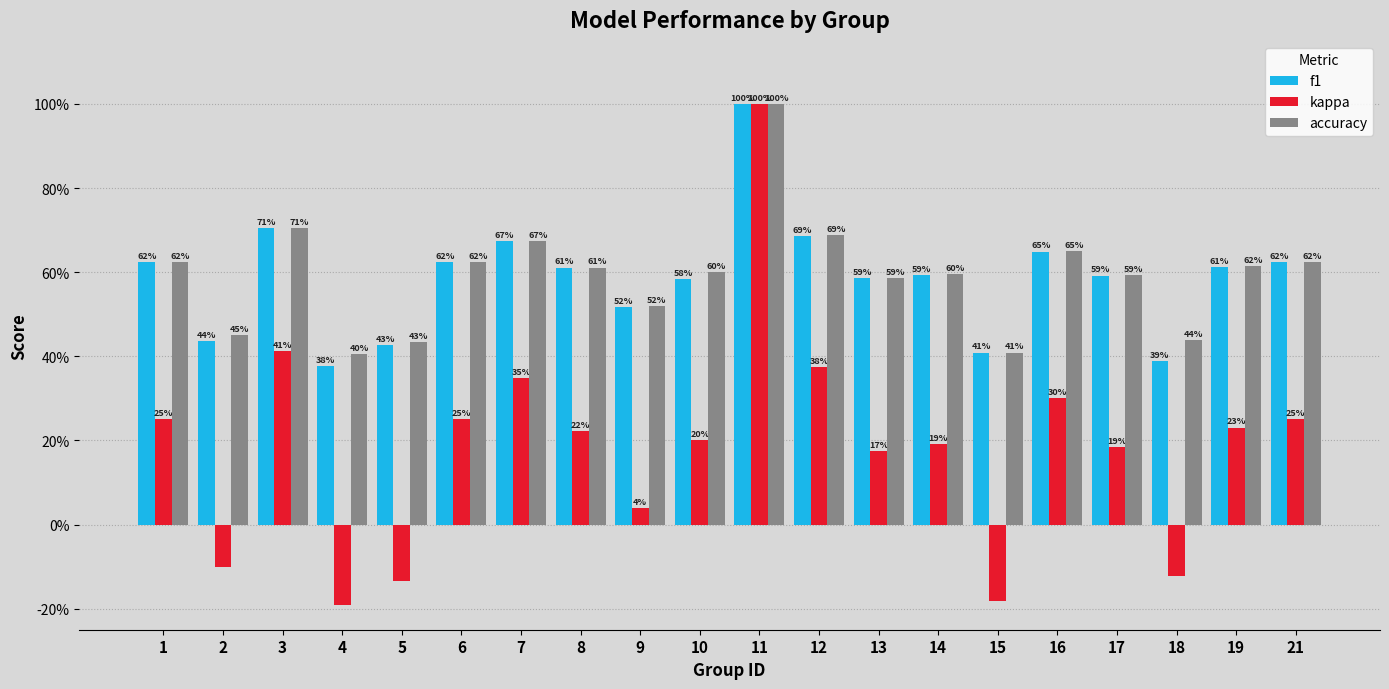

What is the difference between the second highest and minimum values in the kappa series?

0.6